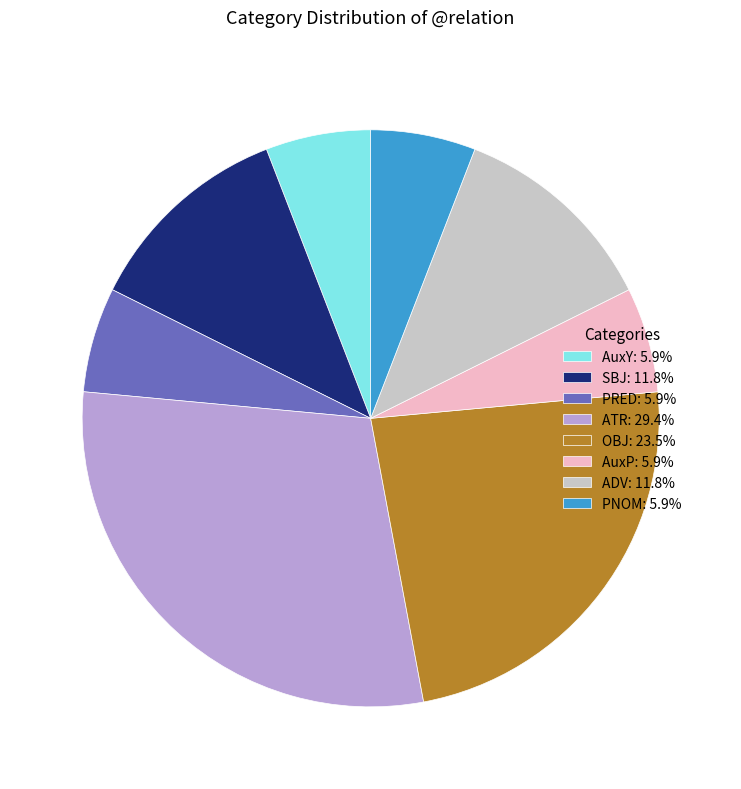

The SBJ slice represents 12% of the pie. True or false?

True